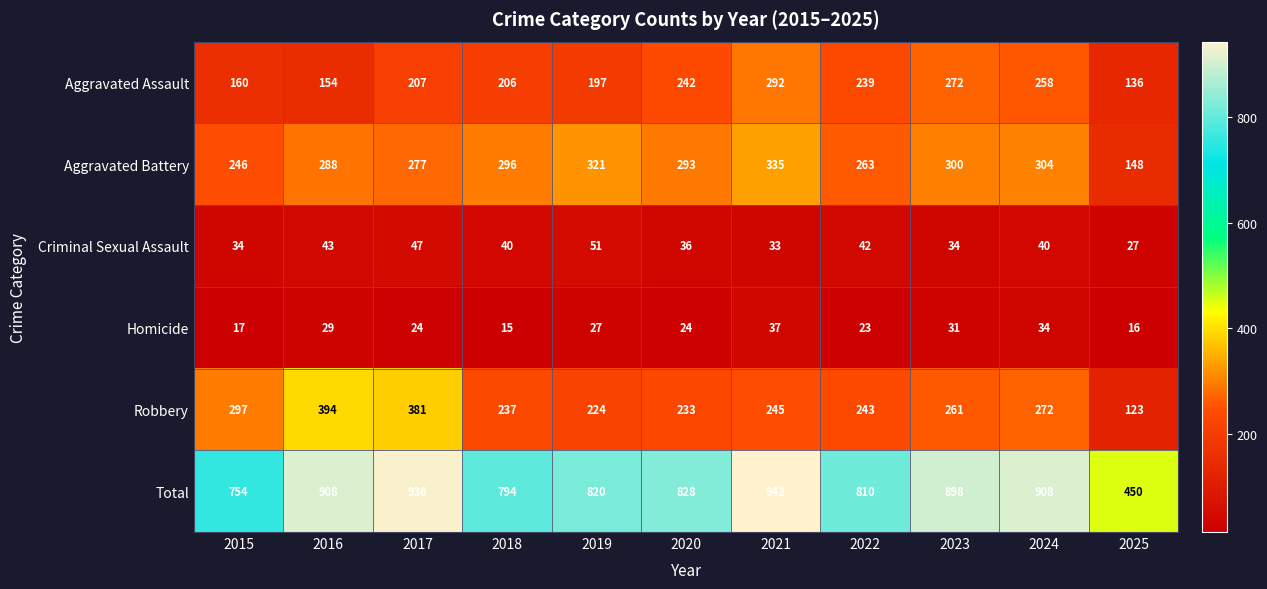

The value of Homicide at 2025 is 7. True or false?

False